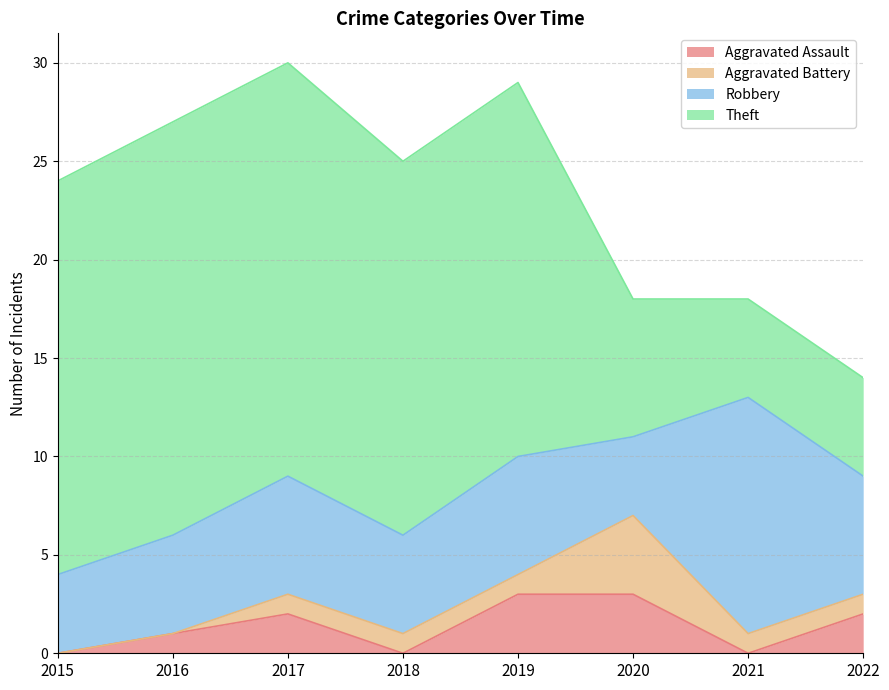

After their last crossing, which series has the higher values: Aggravated Assault or Aggravated Battery?

Aggravated Assault